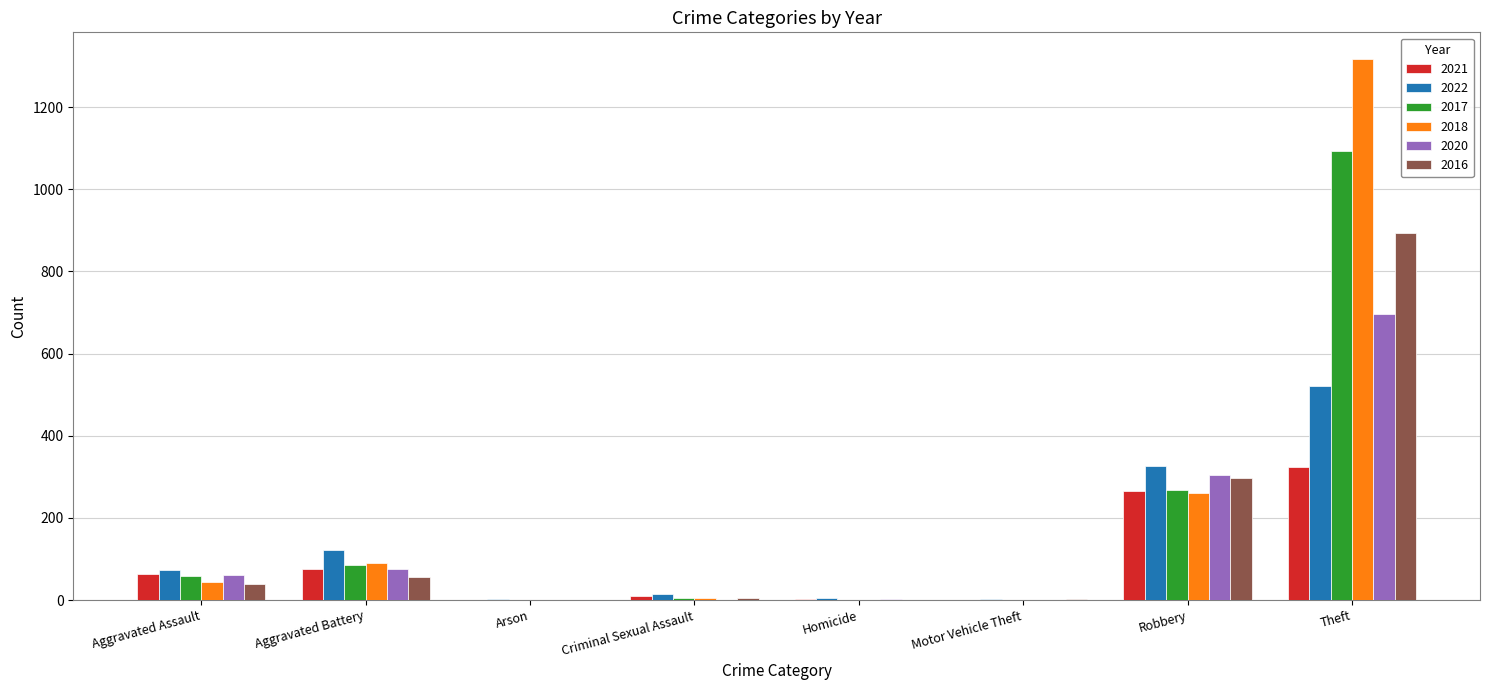

Which series changed the most between Robbery and Theft?

2018